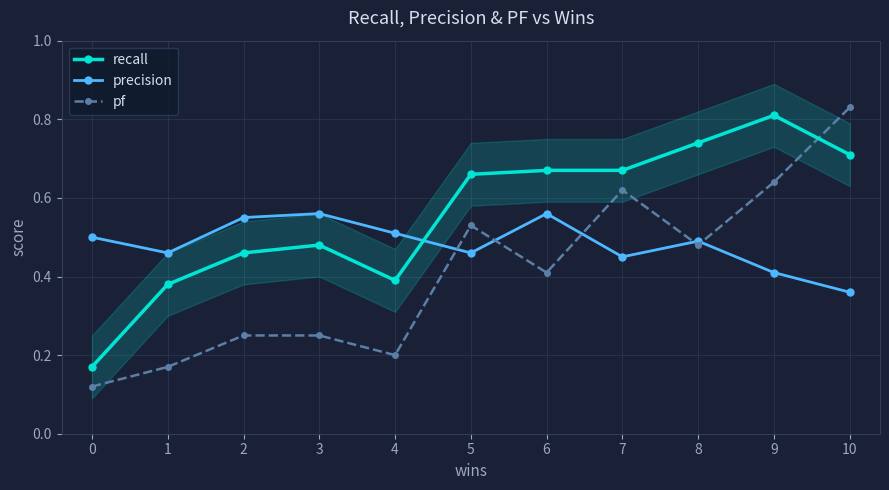

Reading left to right, transcribe all the data shown in this chart.

recall: 0=0.2	1=0.4	2=0.5	3=0.5	4=0.4	5=0.7	6=0.7	7=0.7	8=0.7	9=0.8	10=0.7
precision: 0=0.5	1=0.5	2=0.6	3=0.6	4=0.5	5=0.5	6=0.6	7=0.5	8=0.5	9=0.4	10=0.4
pf: 0=0.1	1=0.2	2=0.2	3=0.2	4=0.2	5=0.5	6=0.4	7=0.6	8=0.5	9=0.6	10=0.8